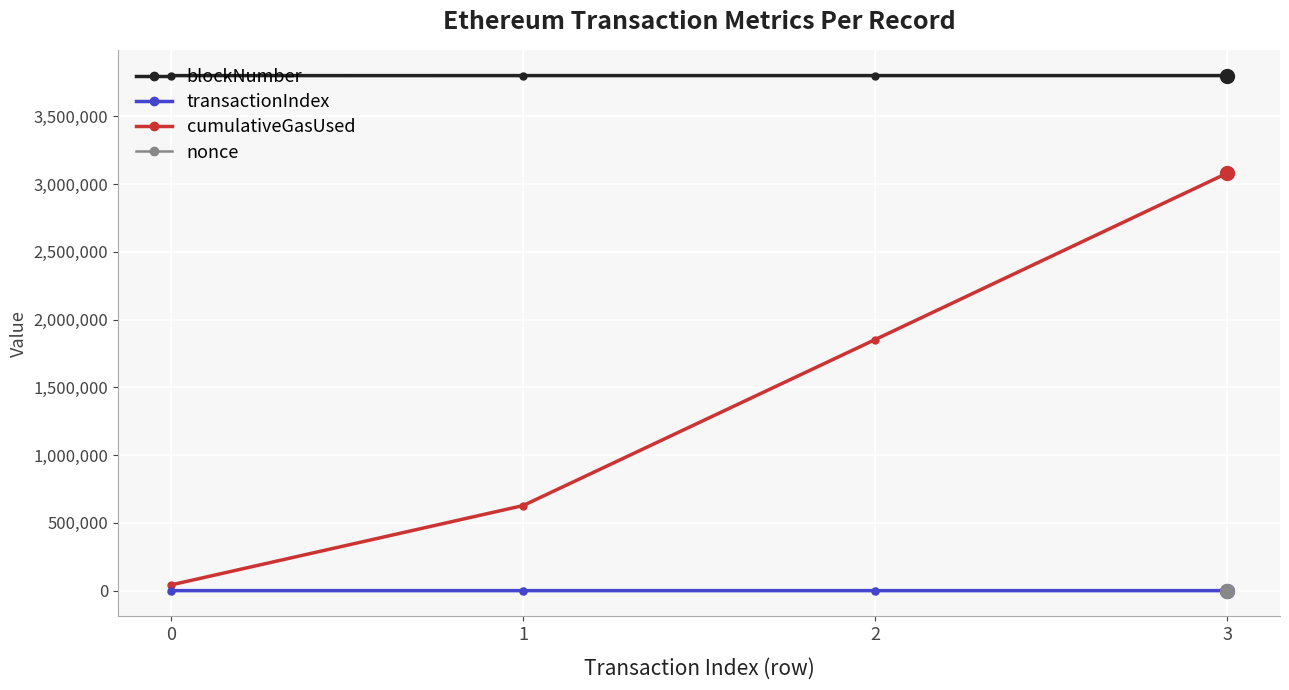

How many lines are shown in the chart?

4